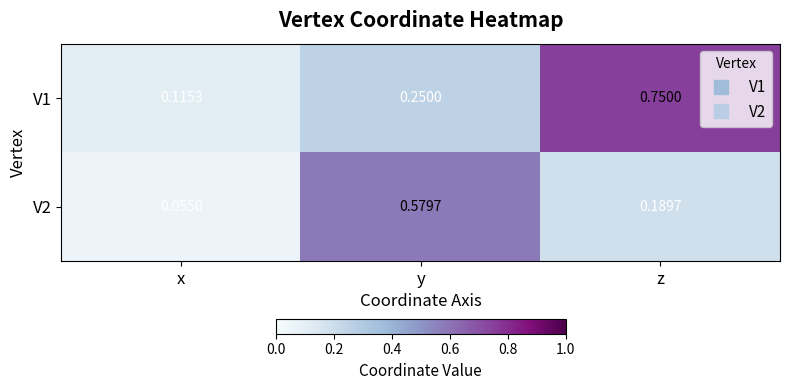

Where is V2 nearest to the value 0?

x